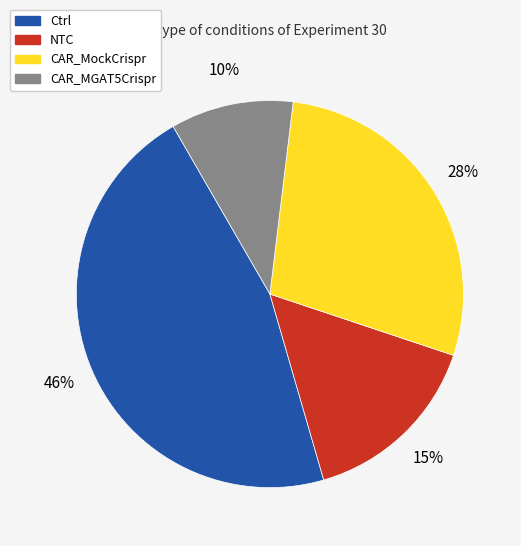

Approximately how many times larger is the value at NTC compared to CAR_MockCrispr?

0.5